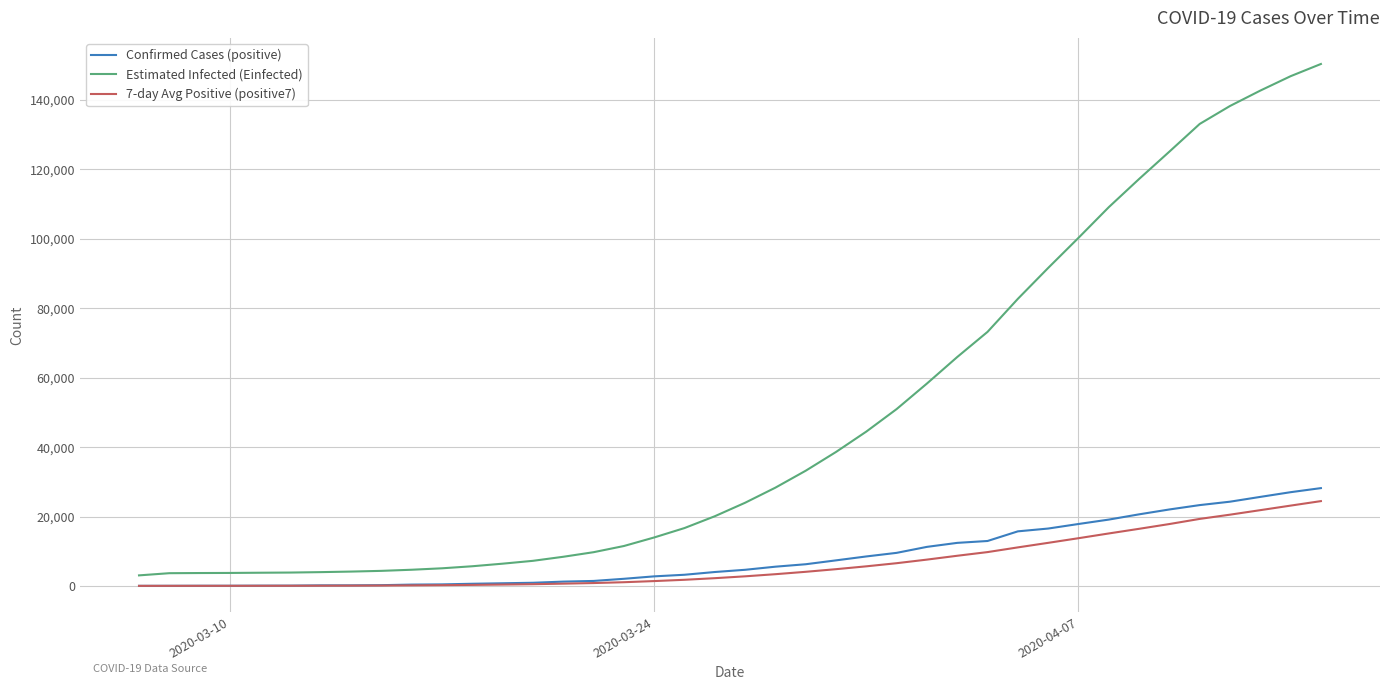

Which series has the largest total across all categories?

Estimated Infected (Einfected)